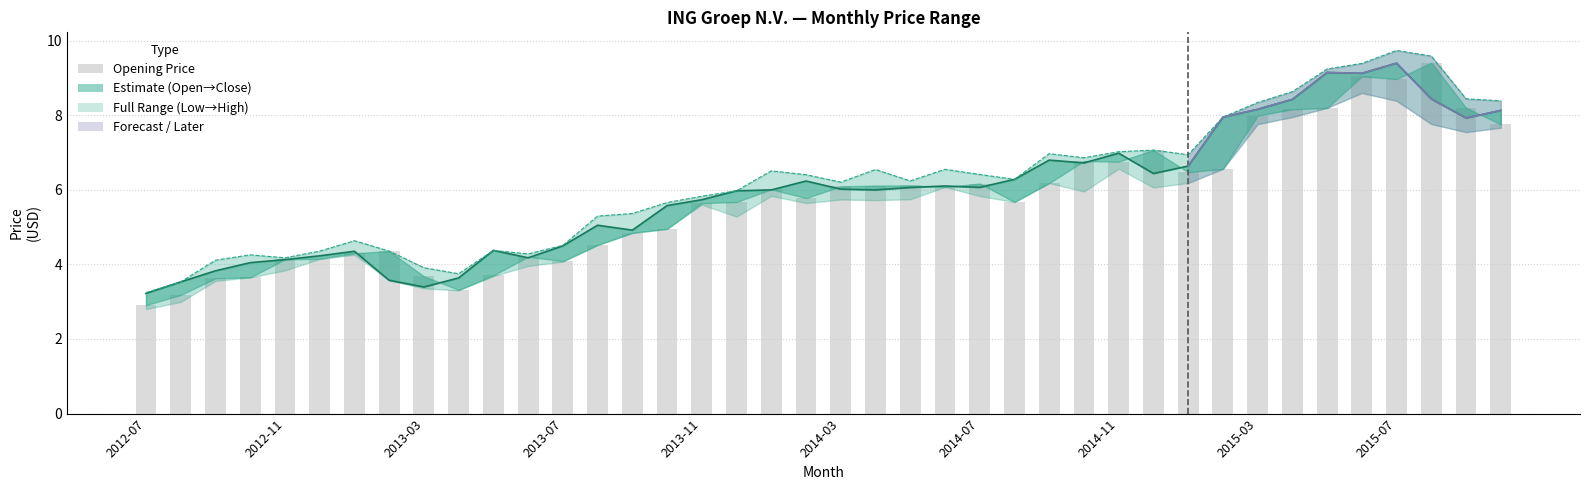

Which series has the largest range (max minus min)?

Opening Price